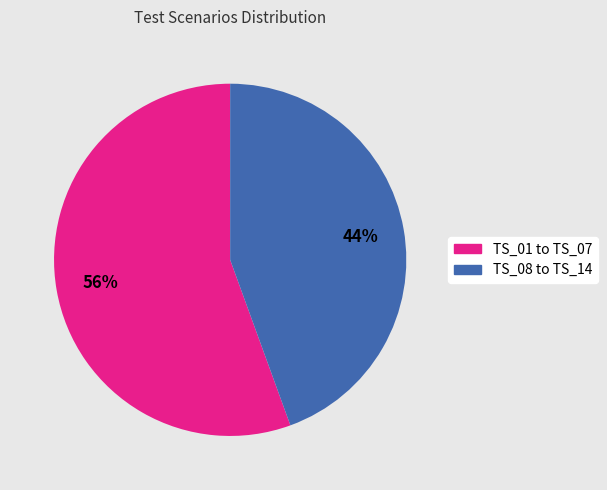

How many segments does this pie chart have?

2